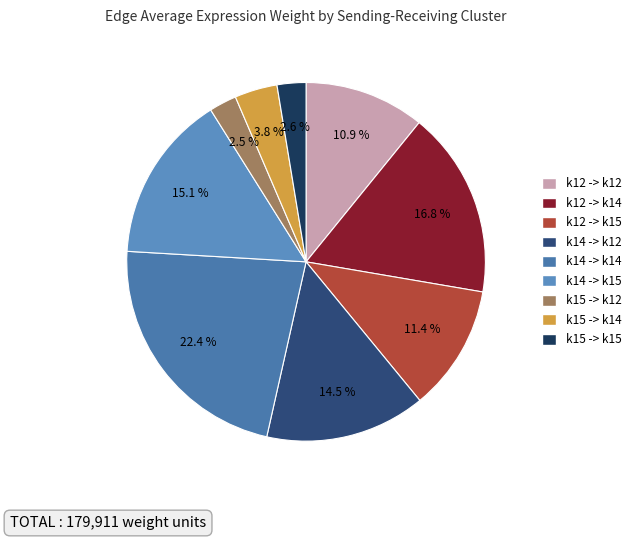

To the nearest percent, what is the combined percentage of k14 -> k12 and k15 -> k14?

18%